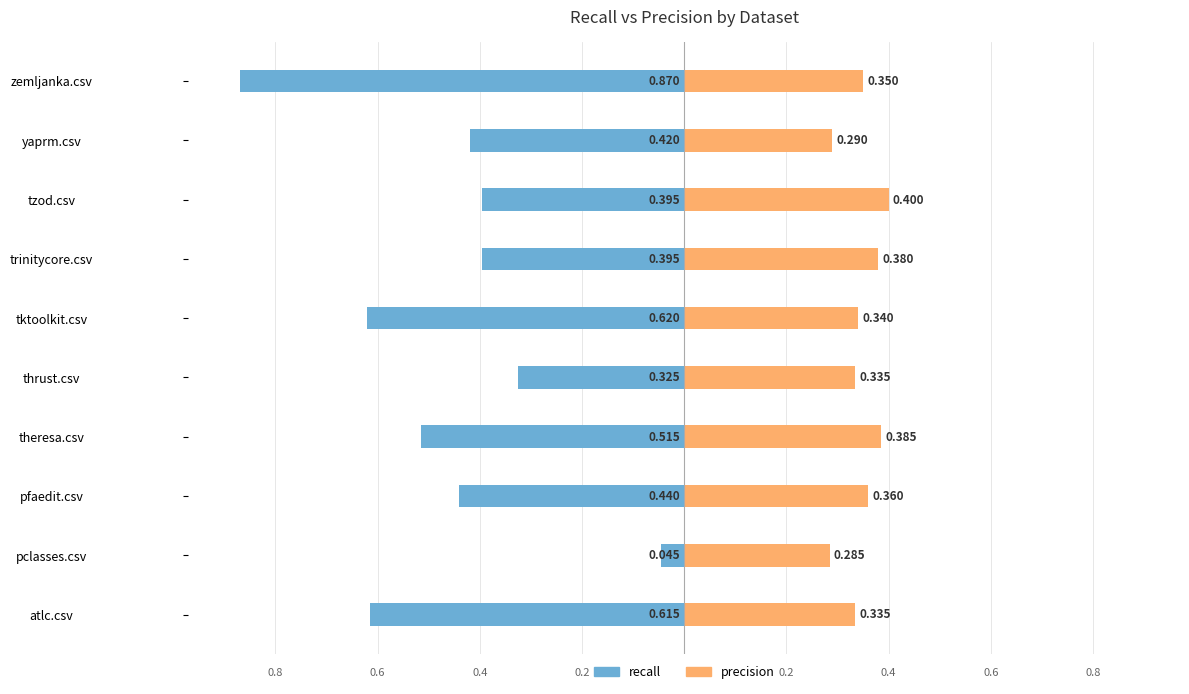

What are all the series names shown in the legend?

recall, precision